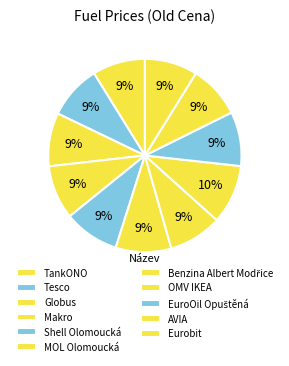

How many segments does this pie chart have?

11